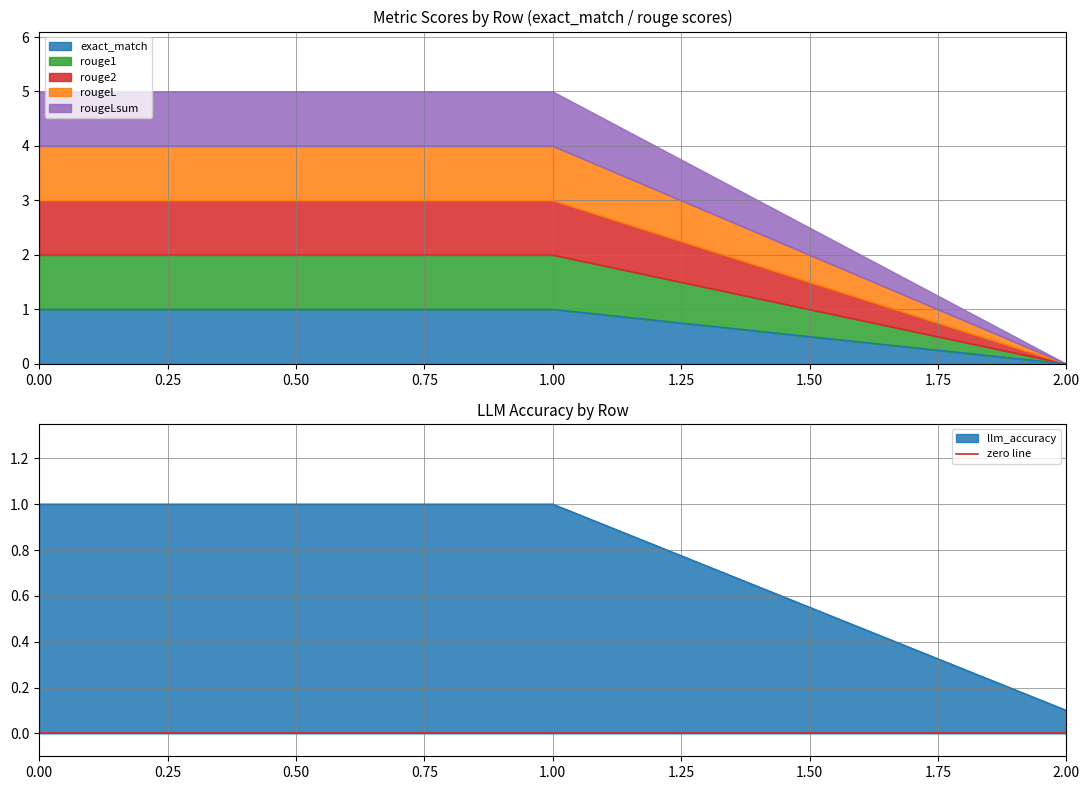

What is the value of the llm_accuracy point at the 1st from the left?

1.0